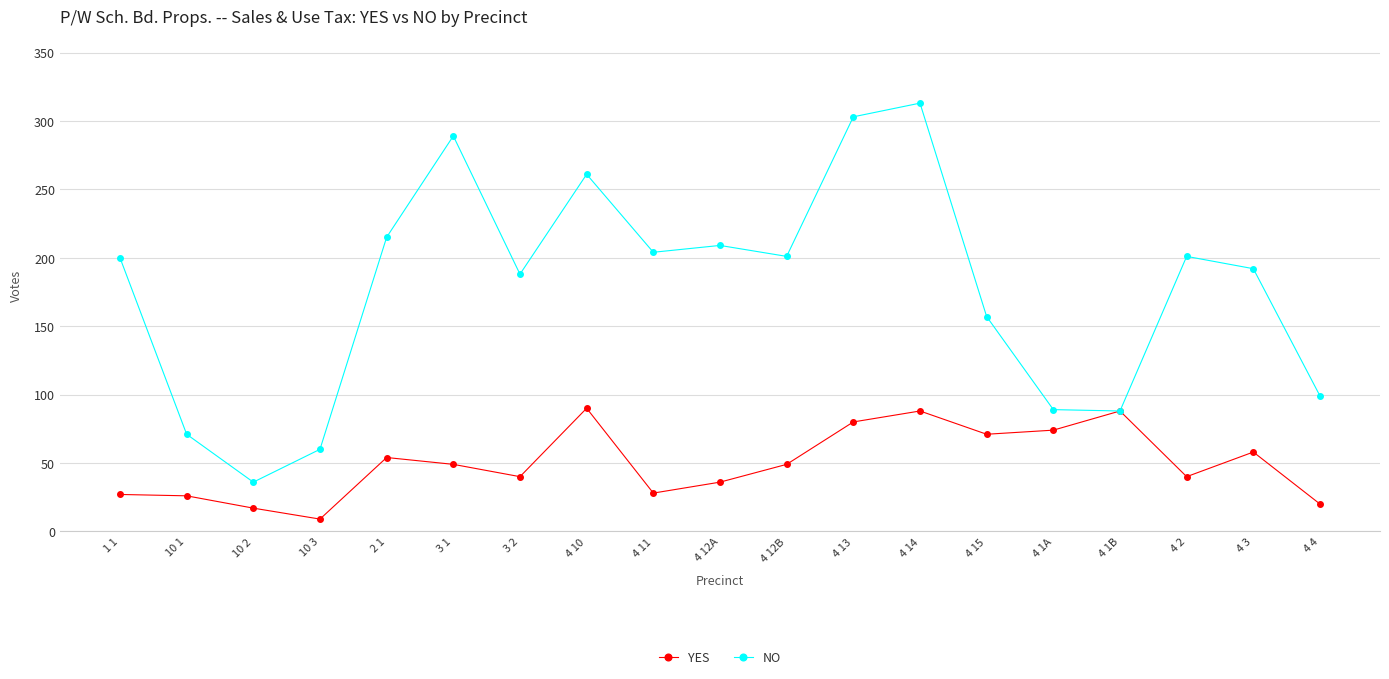

Is this an area chart (filled region under the line)?

No